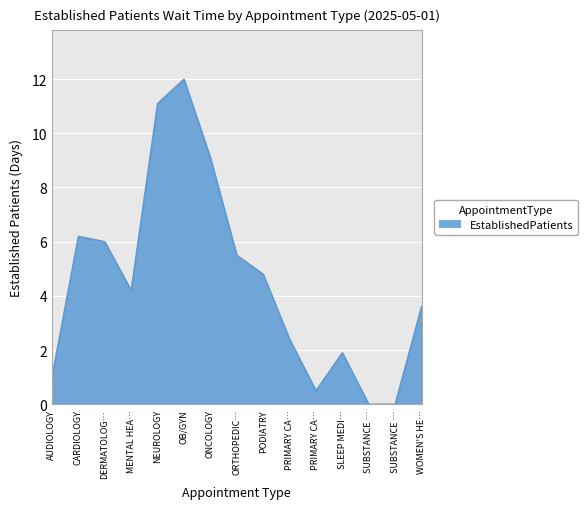

How many lines are shown in the chart?

1